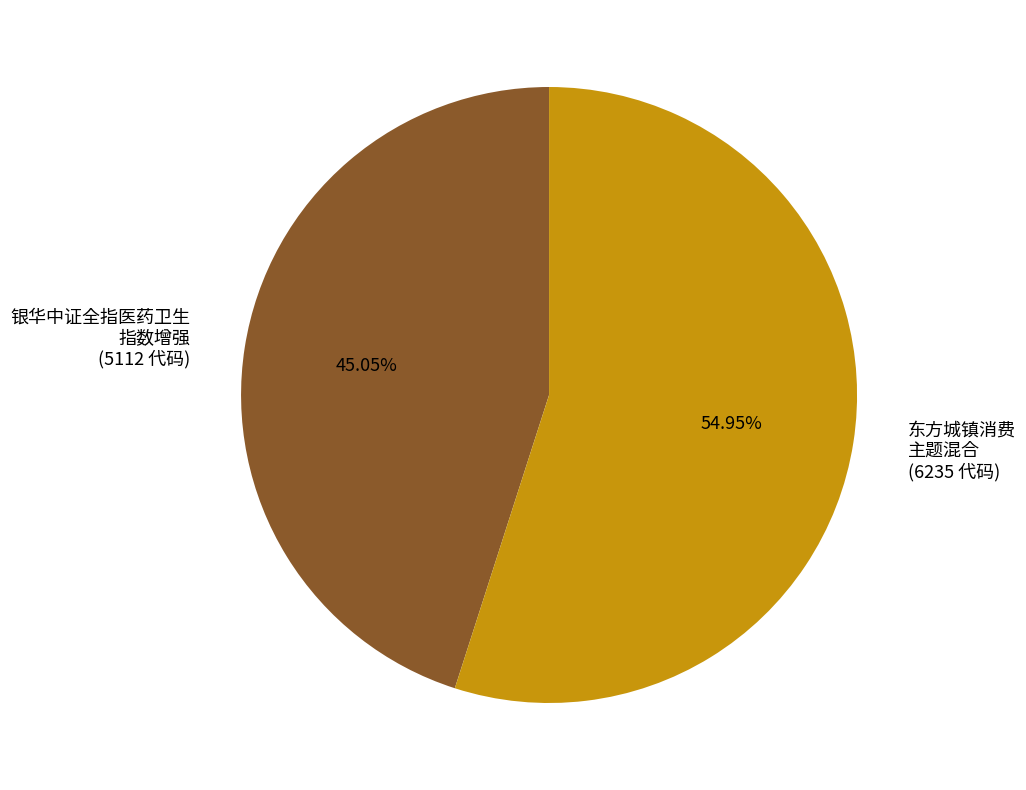

How many segments does this pie chart have?

2